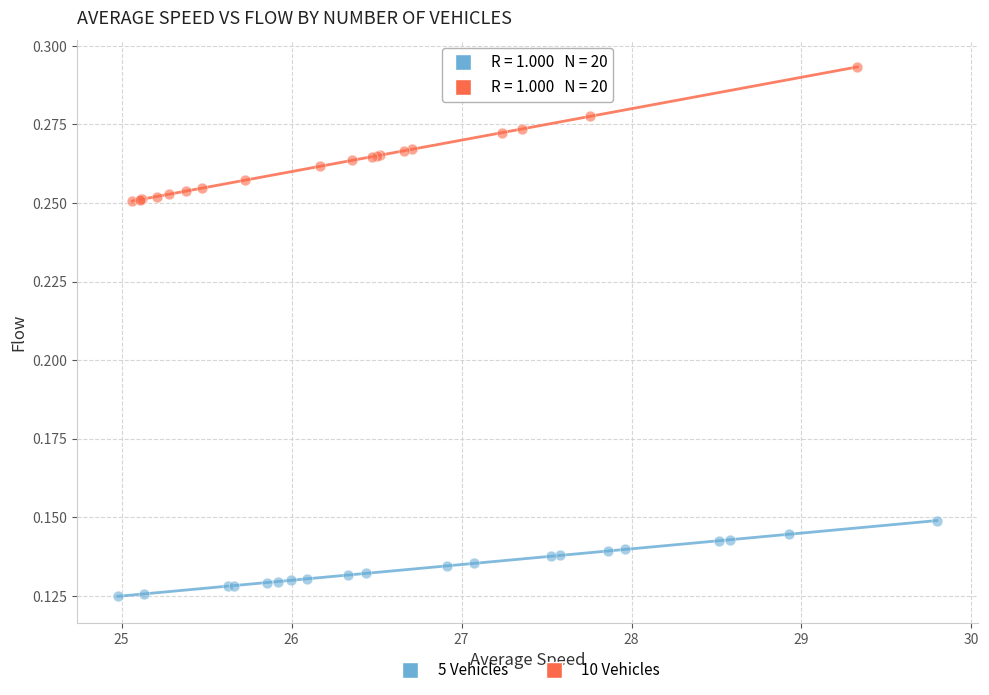

Which series contains the highest Y value?

10 Vehicles